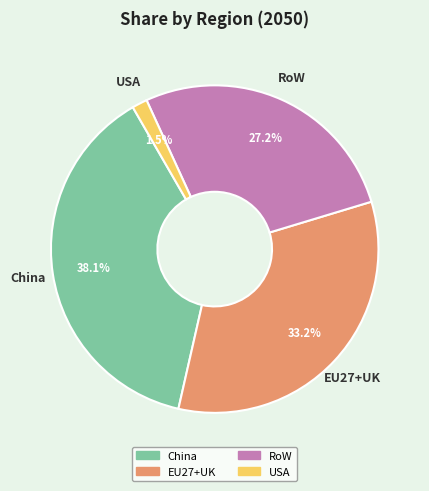

Which slice is the largest?

China